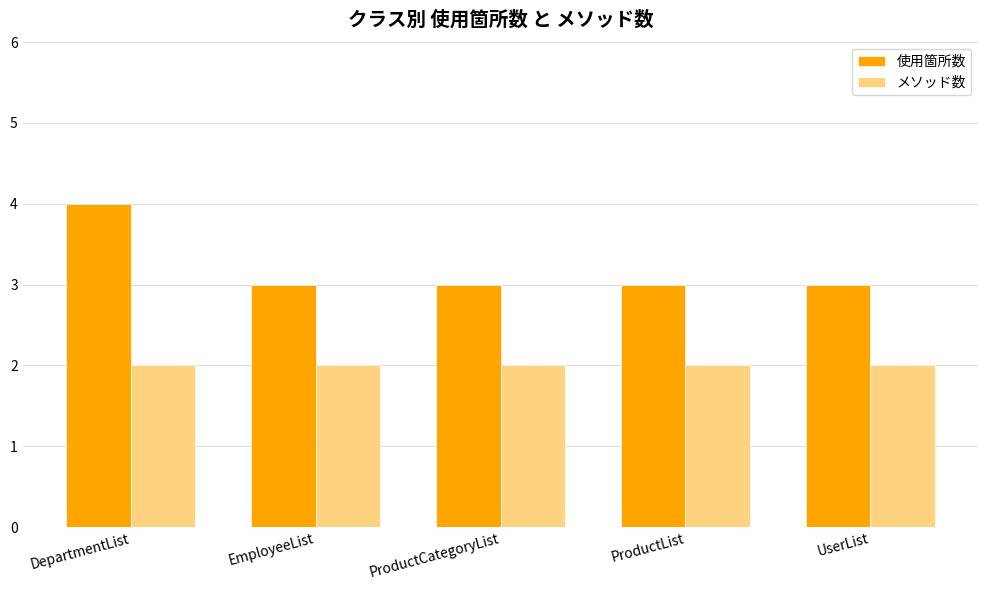

Is it true that 使用箇所数 equals 5 at DepartmentList?

False